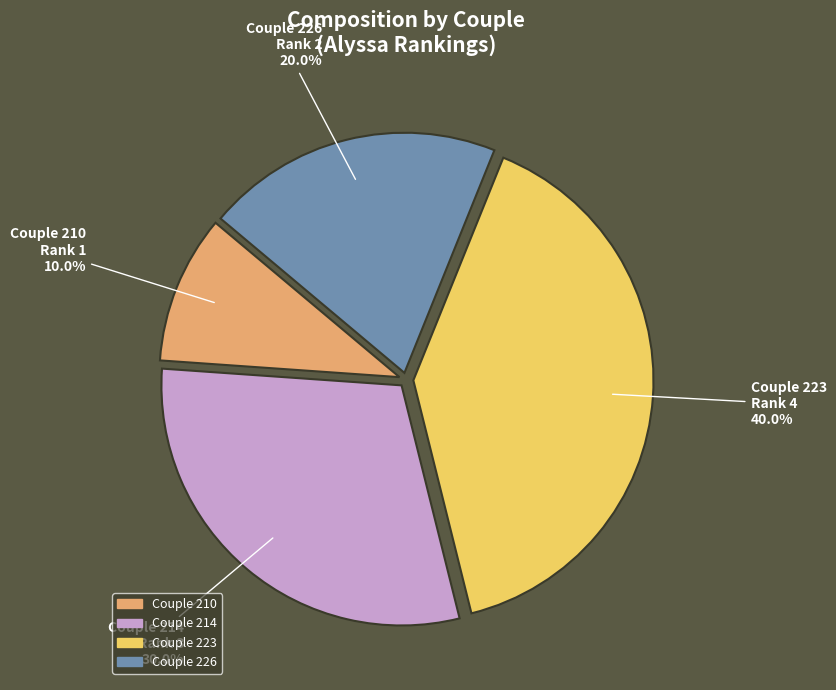

Count the number of slices in the pie.

4